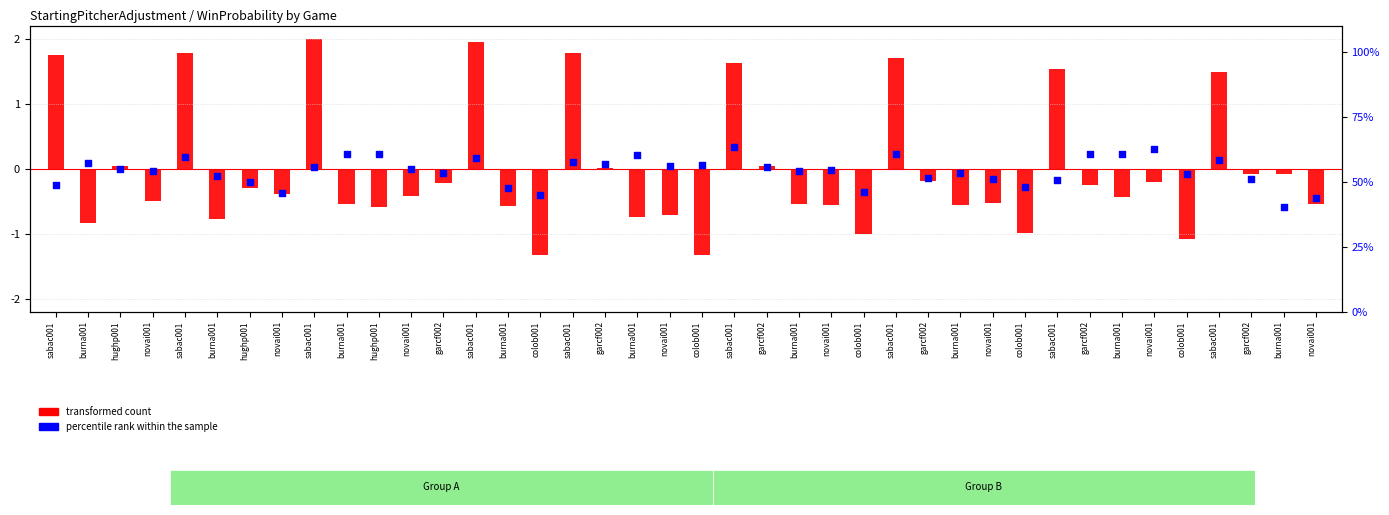

At which category is the sum across all series the highest?

sabac001